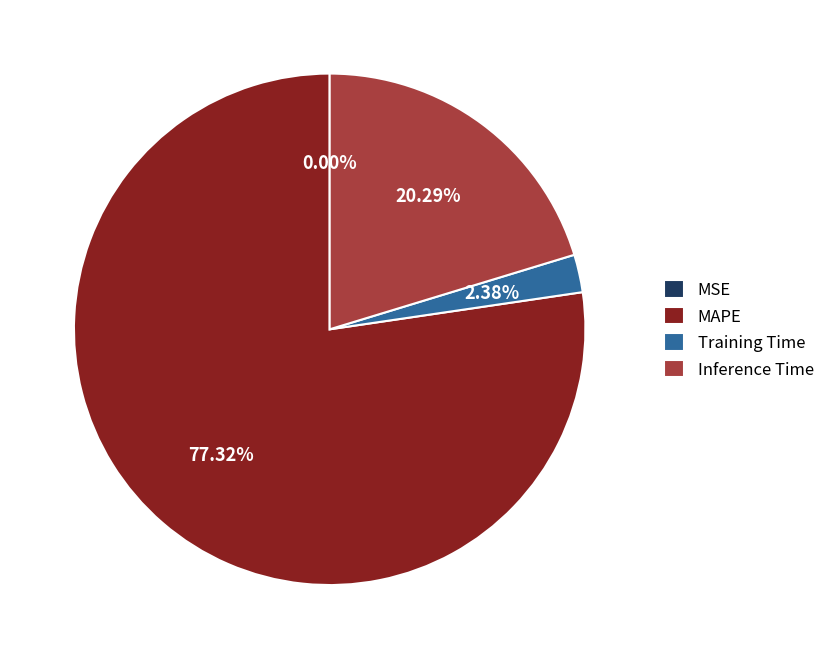

What percentage do MAPE and Training Time together represent?

79.7%